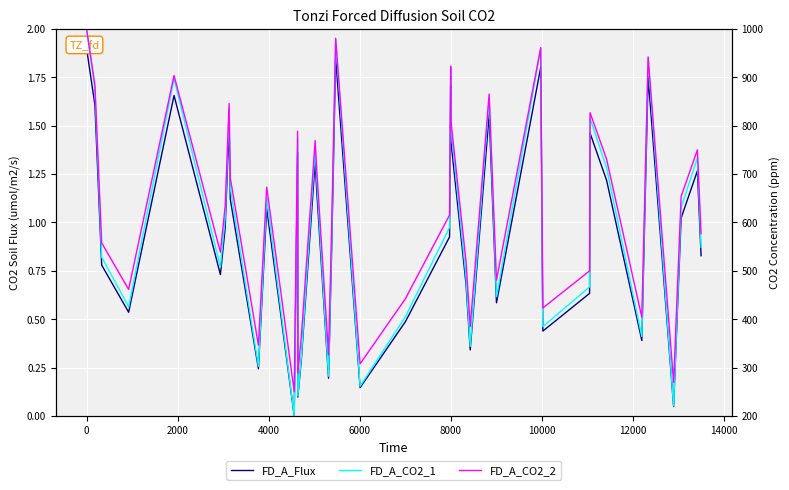

How many lines are shown in the chart?

3